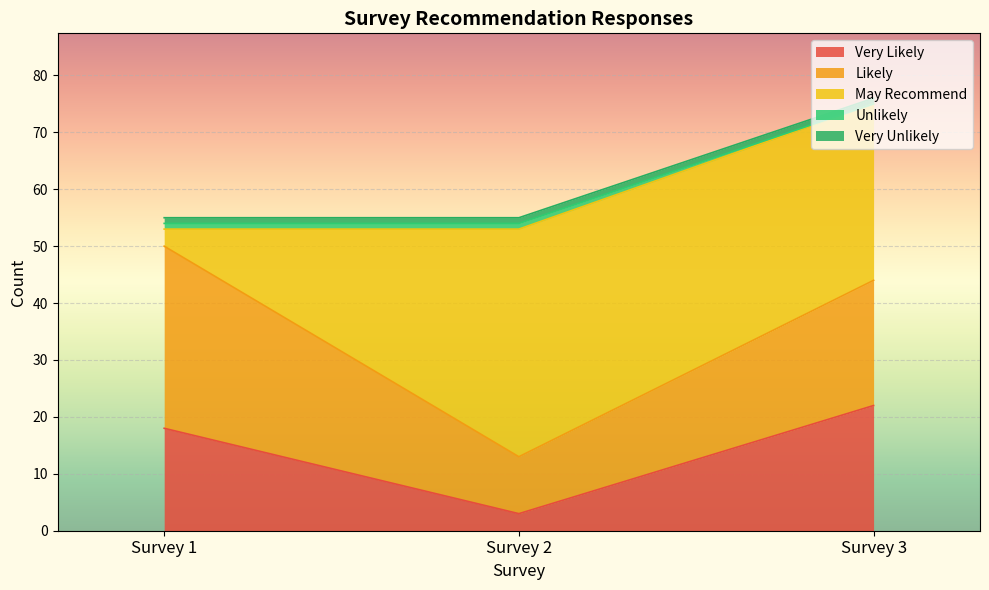

Count the number of data series in this chart.

5